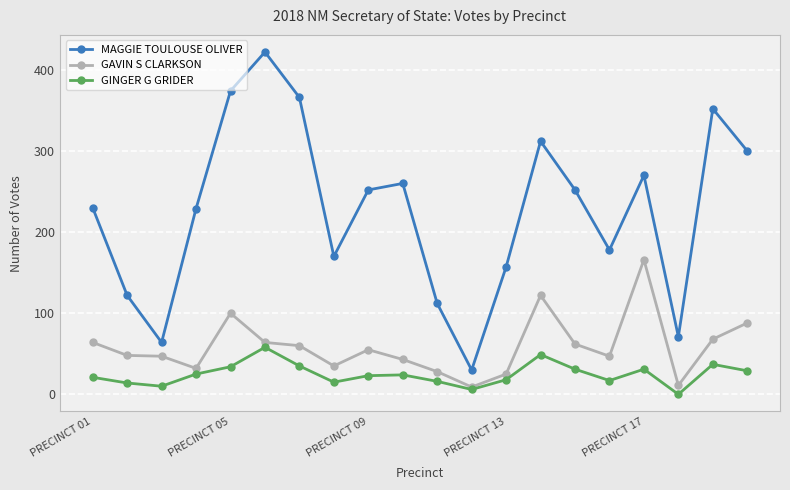

In GAVIN S CLARKSON, how many points are lower than both neighbors (excluding endpoints)?

5